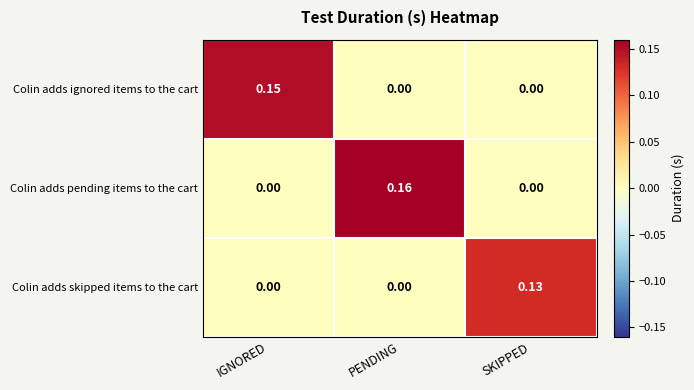

Is the value of Colin adds pending items to the cart at PENDING greater than the value of Colin adds skipped items to the cart at SKIPPED?

Yes